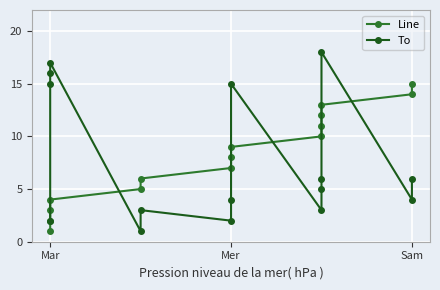

List the series in order of their peak value, lowest first.

Line, To